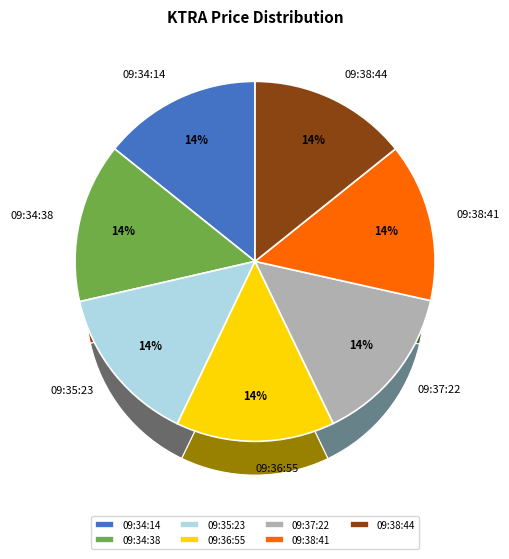

Is it true that 09:34:38 is 1% of the pie?

False